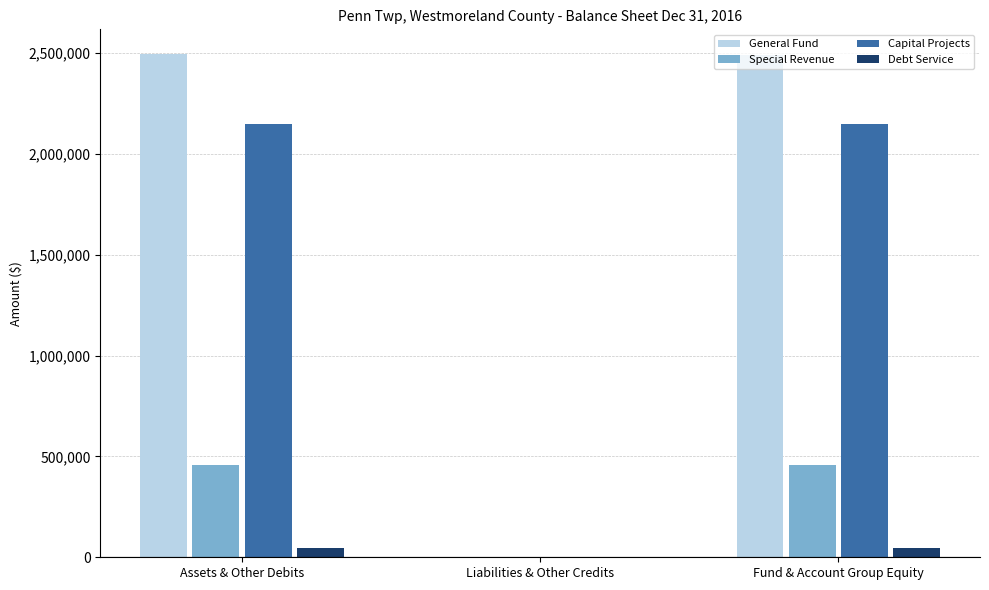

Is the value of Special Revenue at Fund & Account Group Equity greater than the value of Debt Service at Assets & Other Debits?

Yes